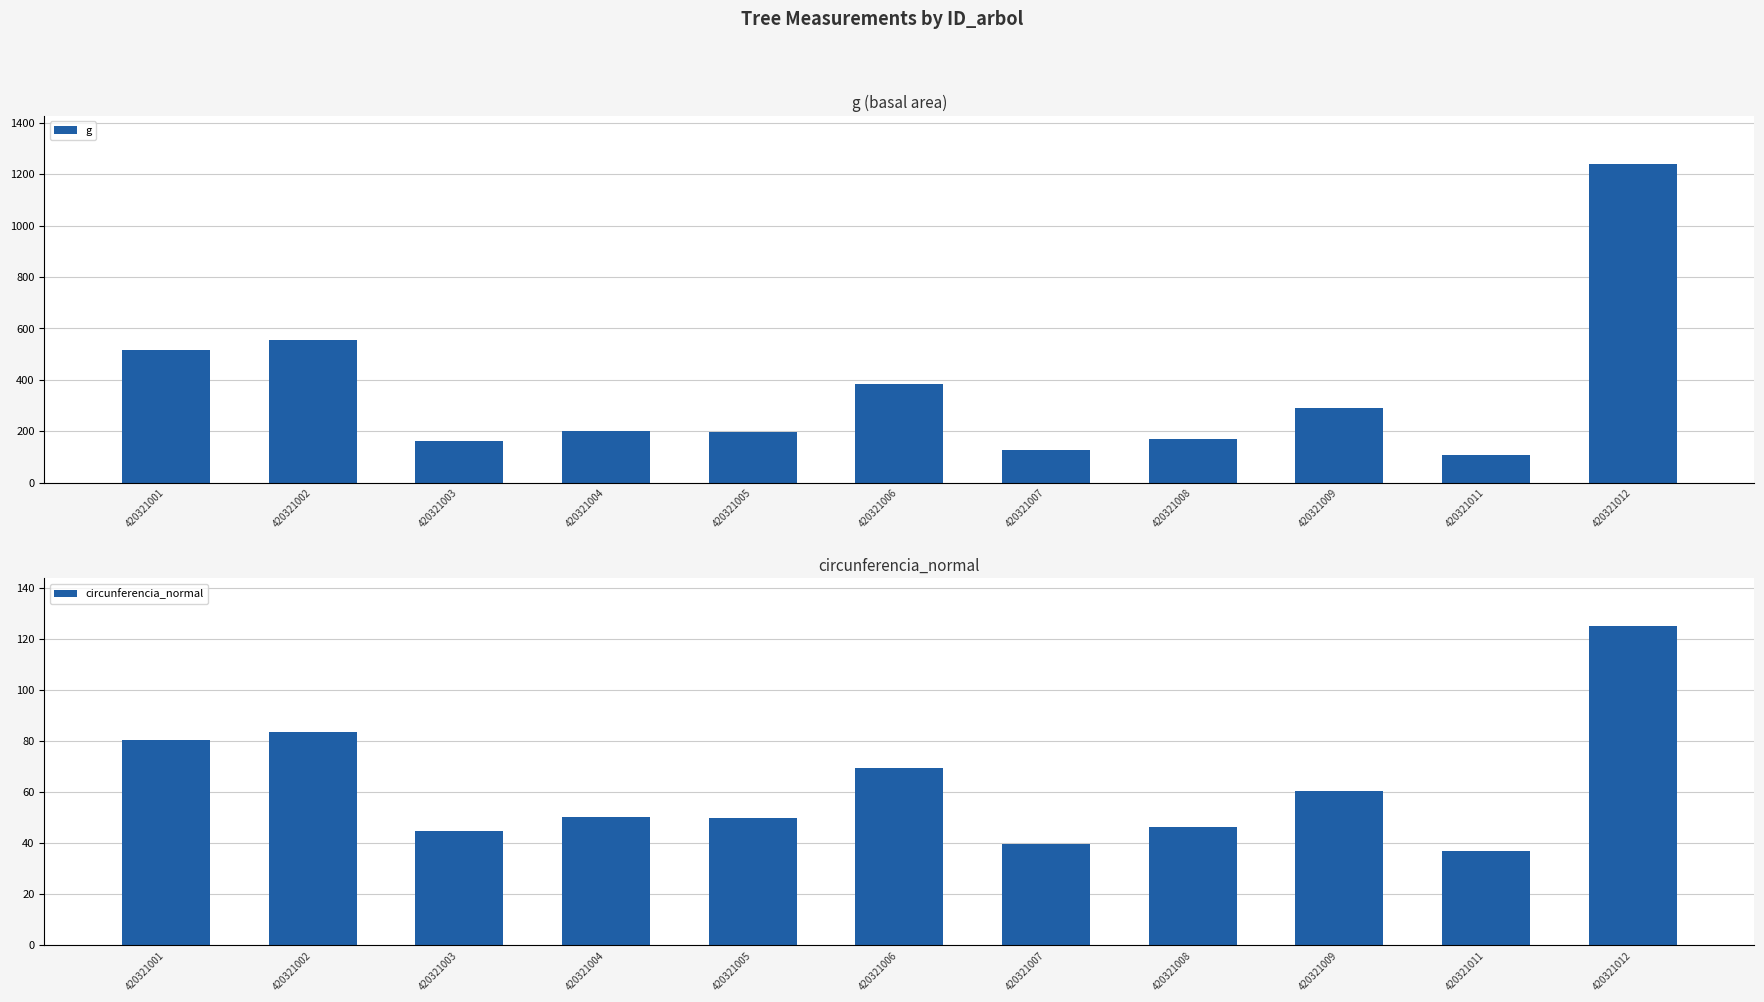

What is the sum of all circunferencia_normal values?

686.8